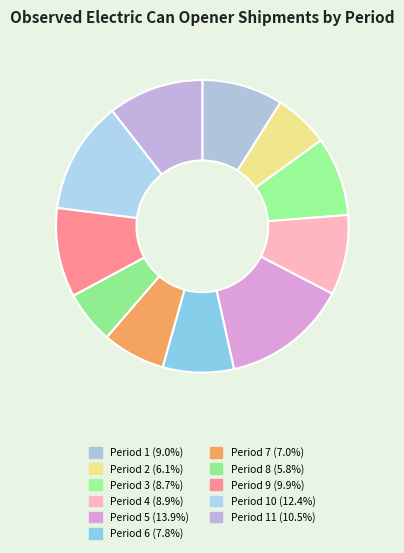

How many slices are in this pie chart?

11